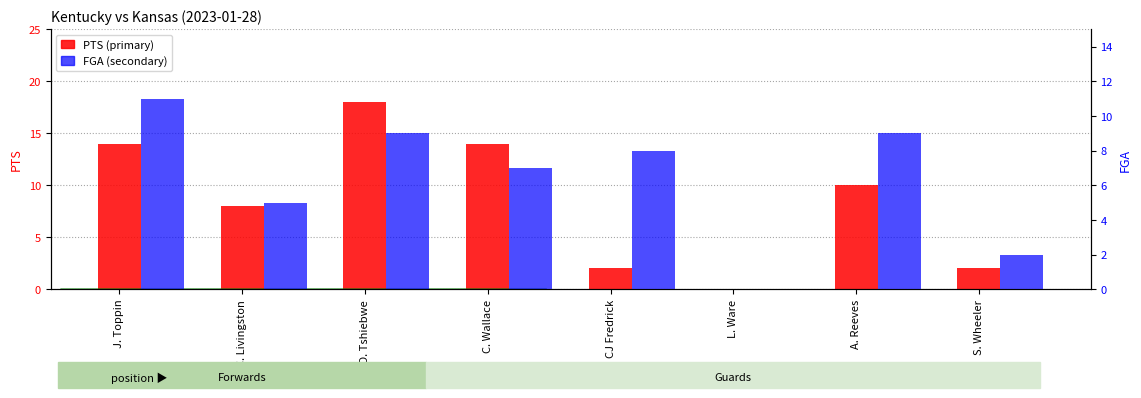

What is the difference between the maximum and minimum values in the FGA series?

11